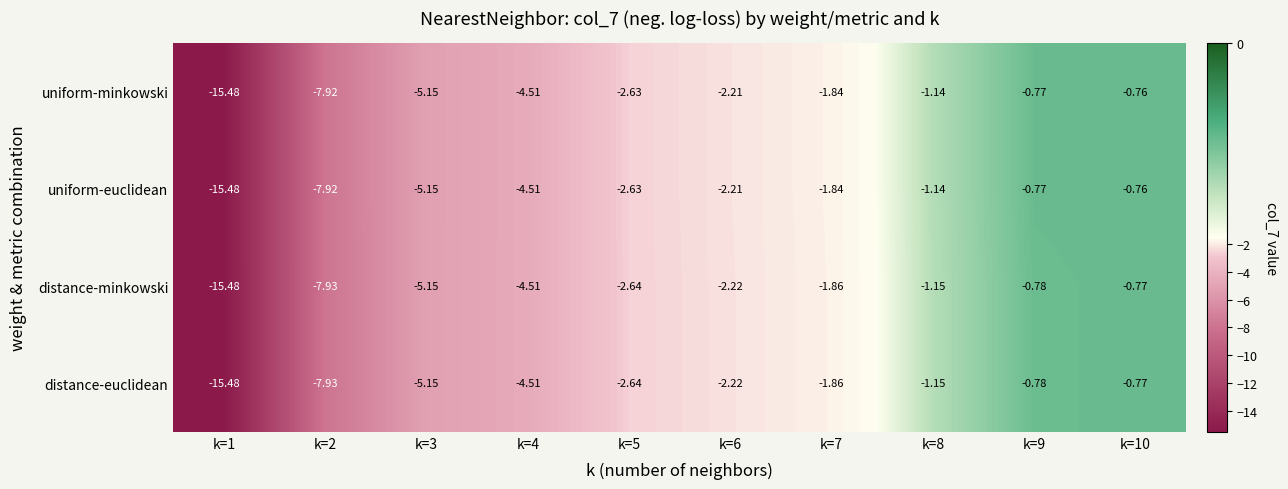

Is the value of distance-minkowski at k=7 greater than the value of distance-euclidean at k=3?

Yes